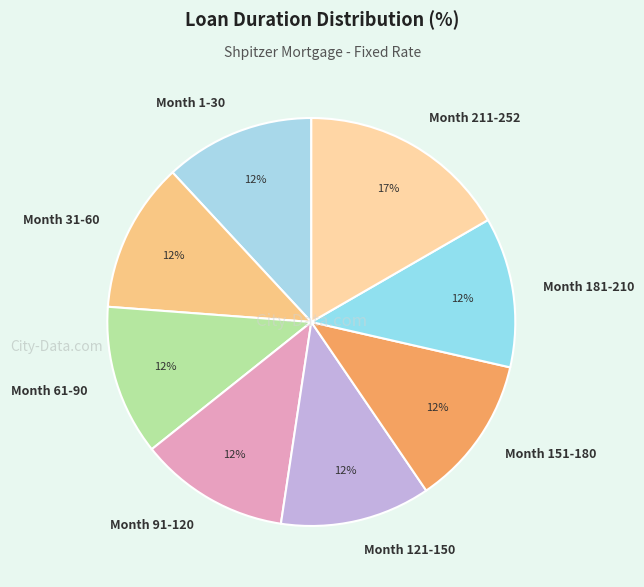

Does any single category account for the majority?

No